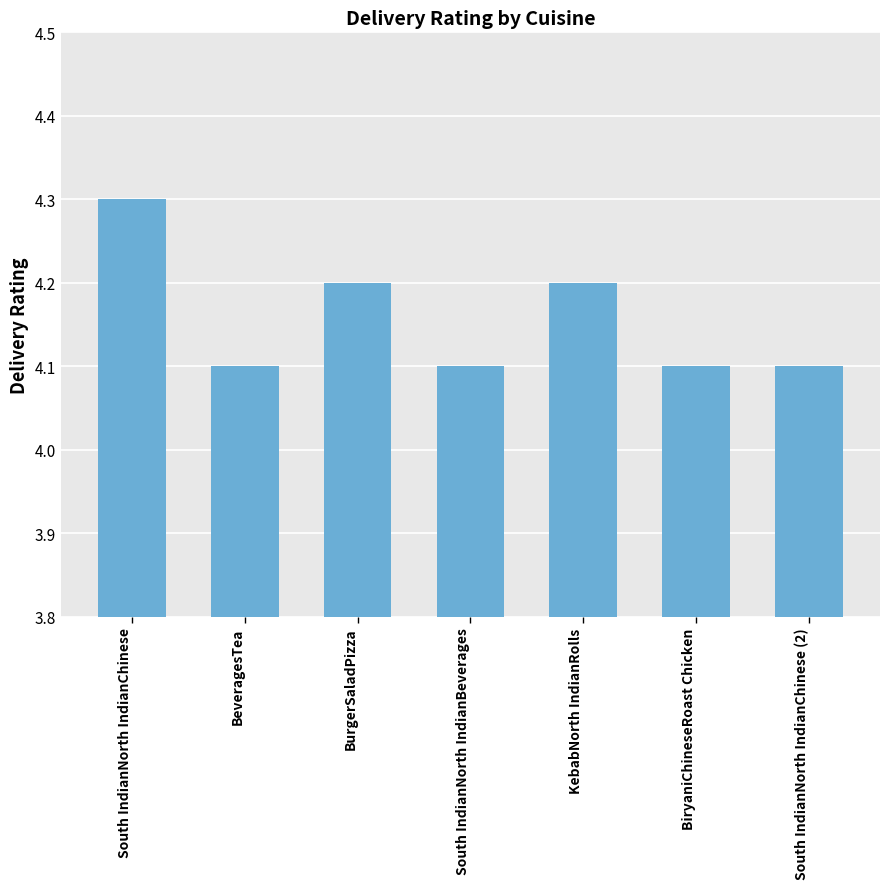

What is the change in value from BurgerSaladPizza to BiryaniChineseRoast Chicken?

-0.1